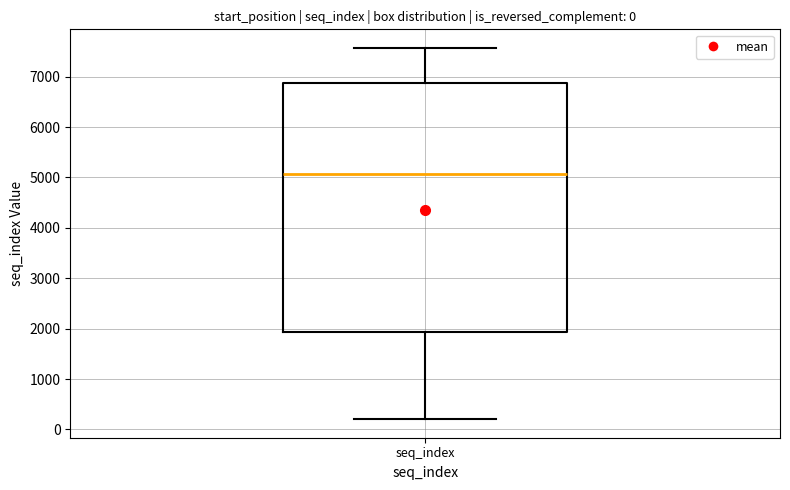

Where is the upper edge of the box for seq_index on the y-axis? The values are not printed on the chart, so give them approximately, as read against the axis.

6900